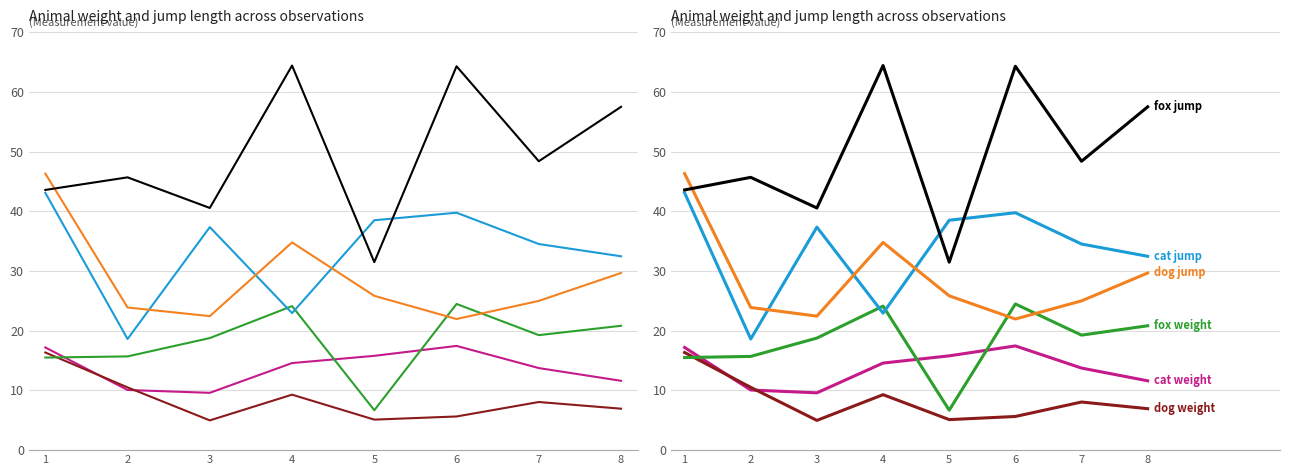

What is the difference between the maximum and minimum values in the cat jump series?

24.5